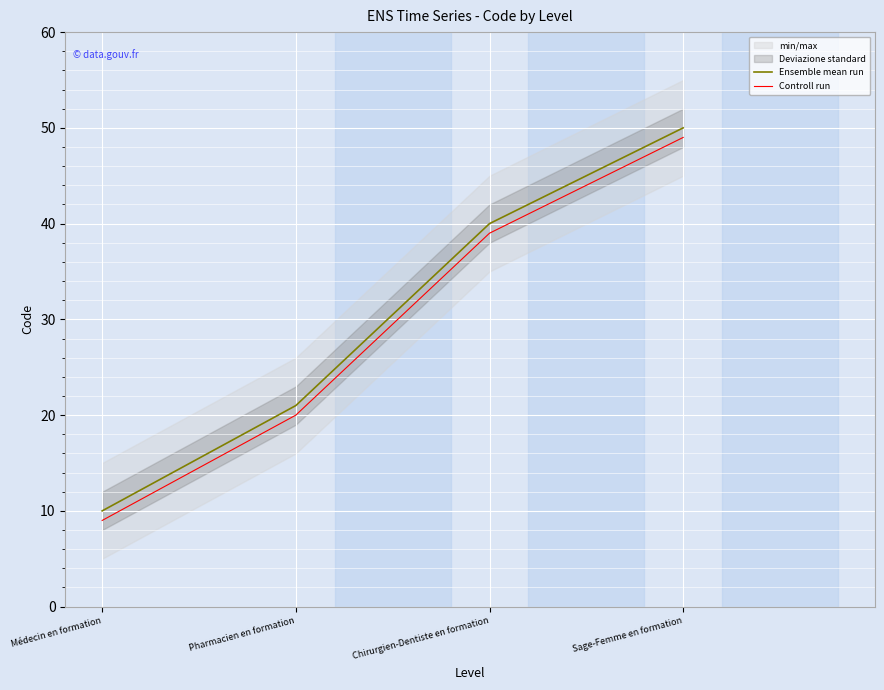

At which category is the sum across all series the highest?

Sage-Femme en formation